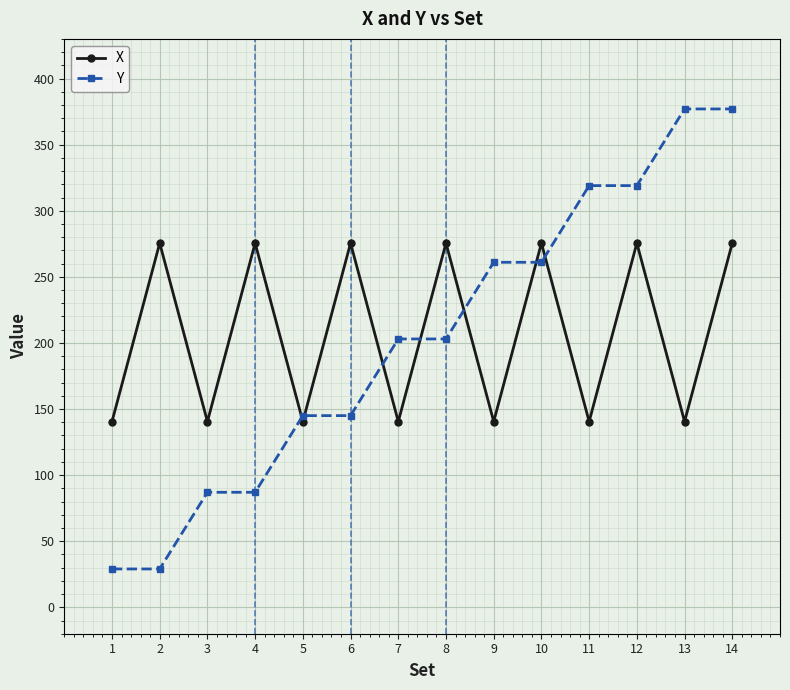

Is the value of Y at 12 greater than the value of X at 8?

Yes